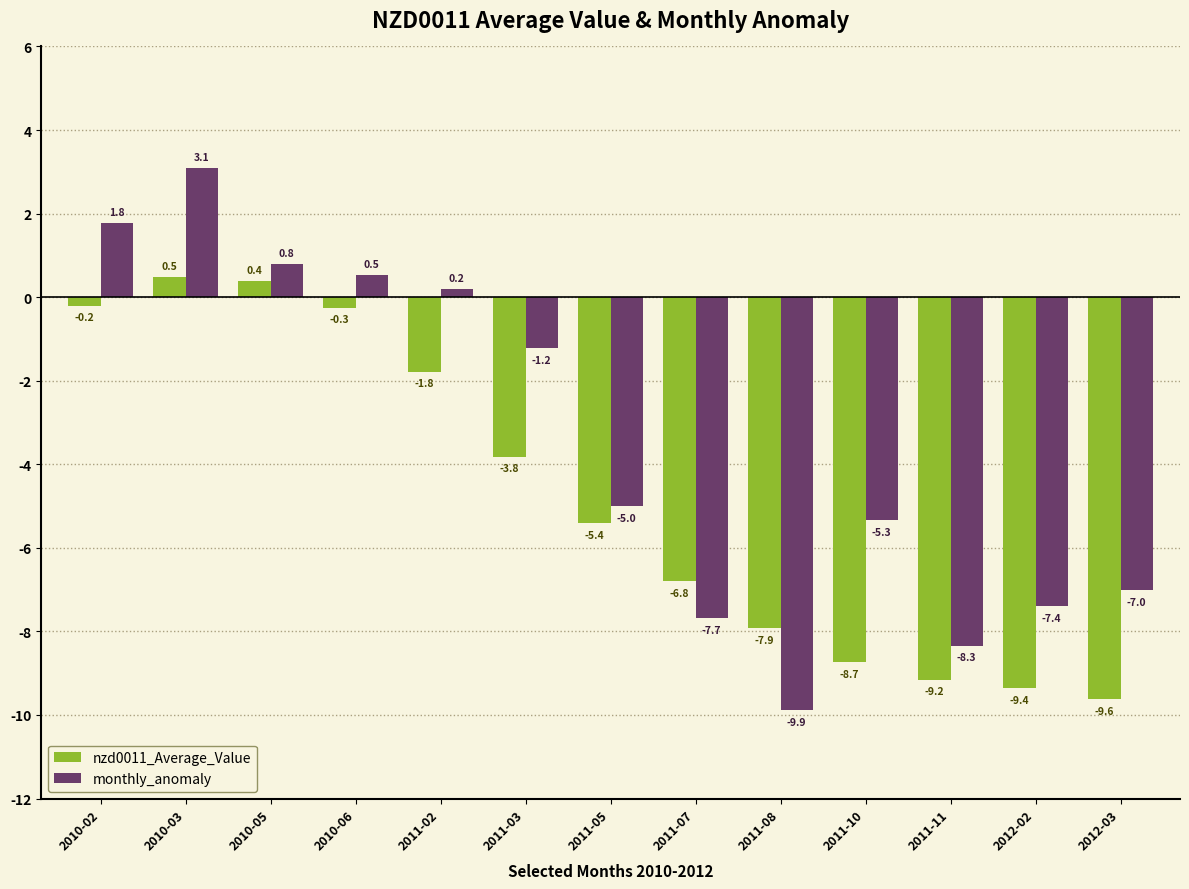

At which label does monthly_anomaly first exceed -4?

2010-02